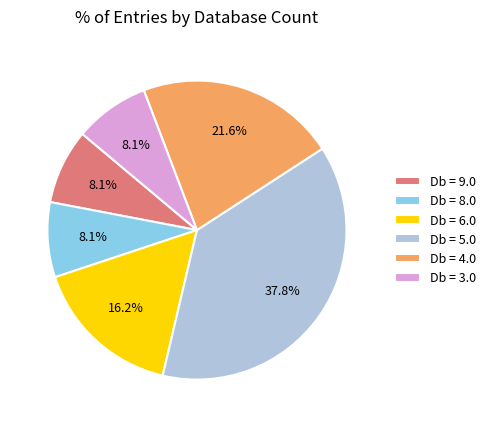

Approximately how many times larger is the value at Db = 4.0 compared to Db = 8.0?

2.7